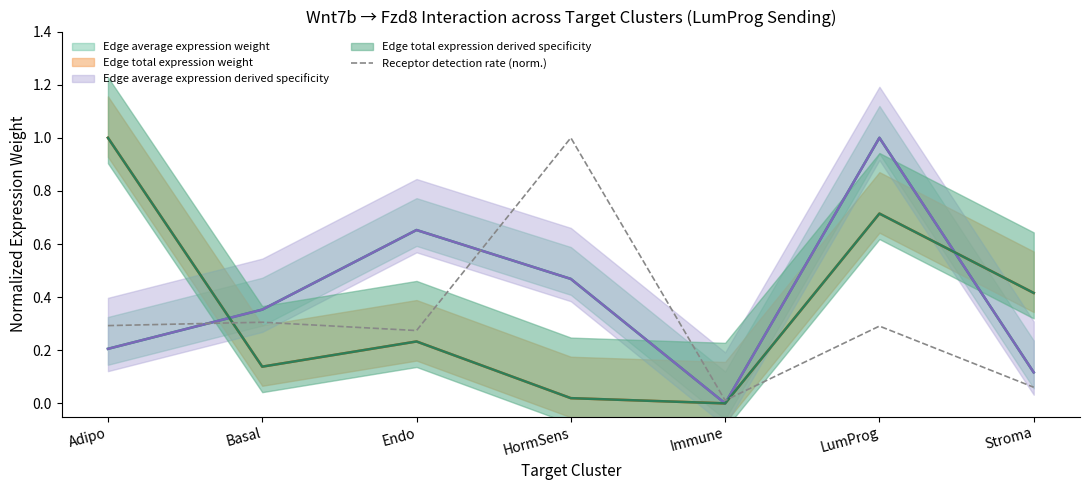

Read the value at LumProg.

0.3